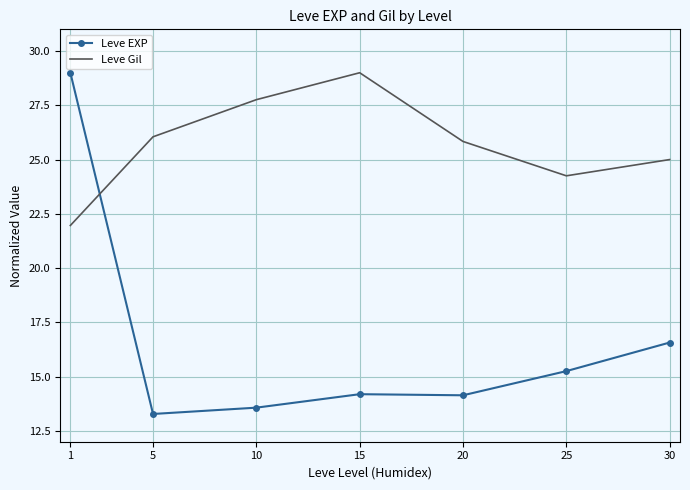

At which category is the sum across all series the highest?

1